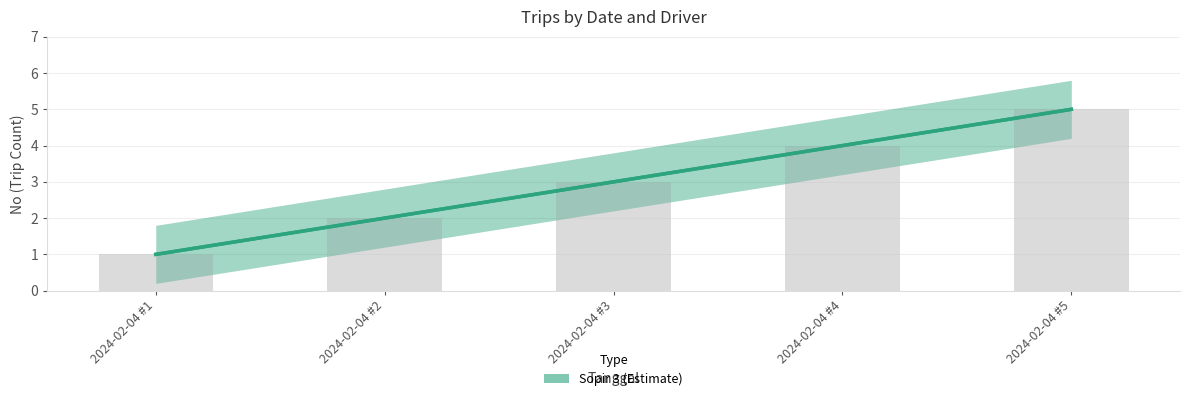

Where does the data first go above 3?

2024-02-04 #4